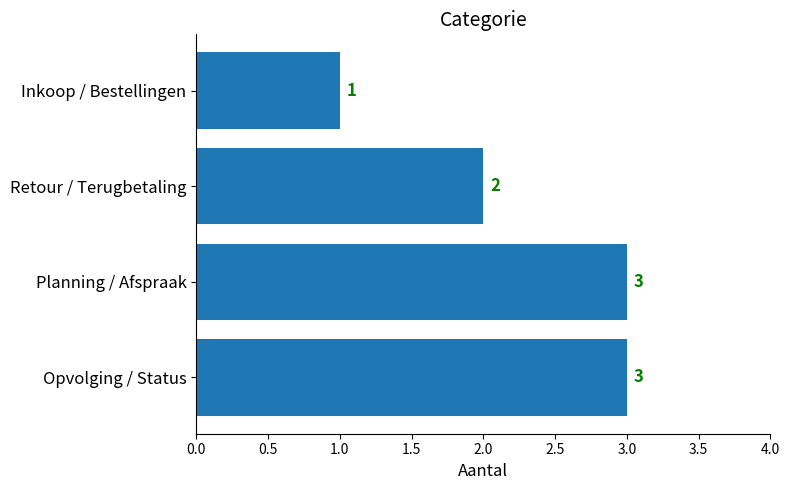

What is the sum of the values at Retour / Terugbetaling and Opvolging / Status?

5